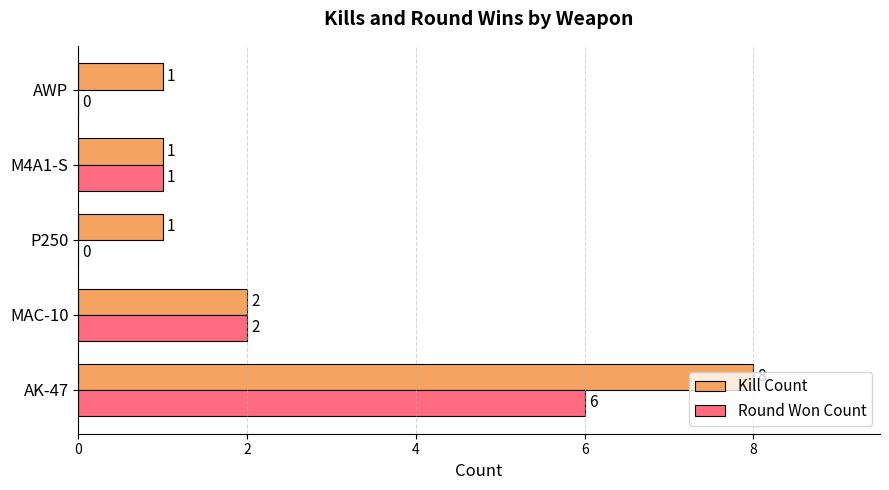

The value of Kill Count at AWP is 1. True or false?

True